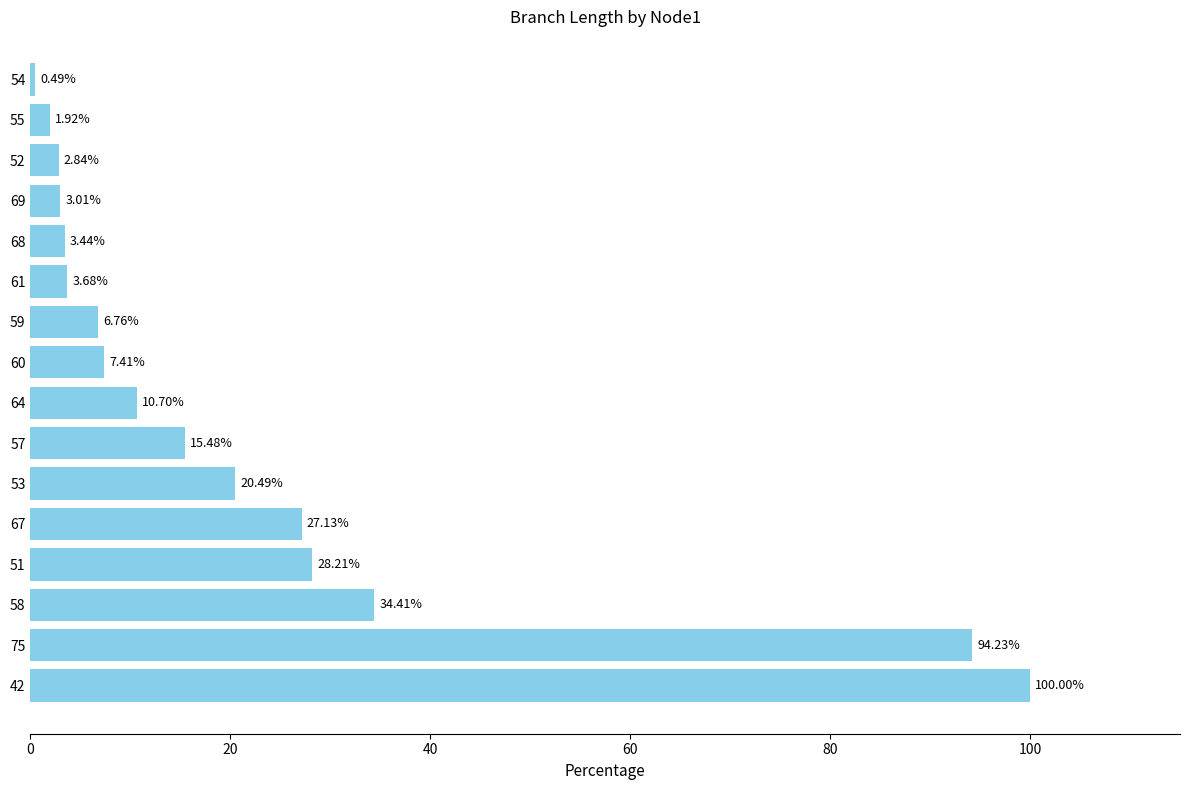

List the labels in order of value, smallest first.

54, 55, 52, 69, 68, 61, 59, 60, 64, 57, 53, 67, 51, 58, 75, 42